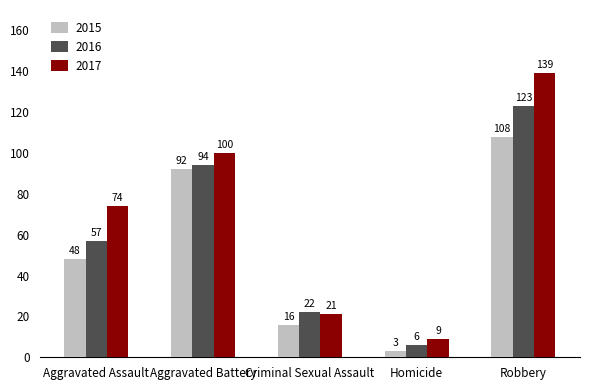

What position from the right is Aggravated Battery?

4